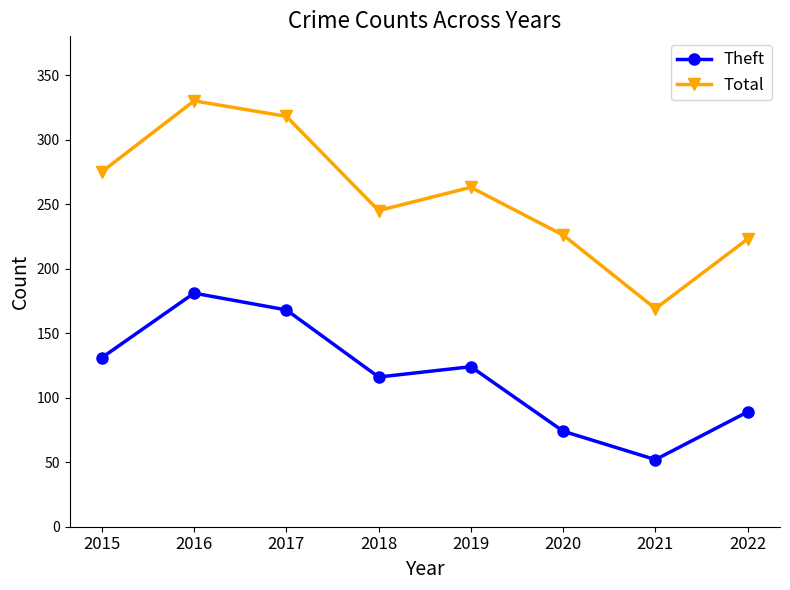

List the series in order of their peak value, highest first.

Total, Theft